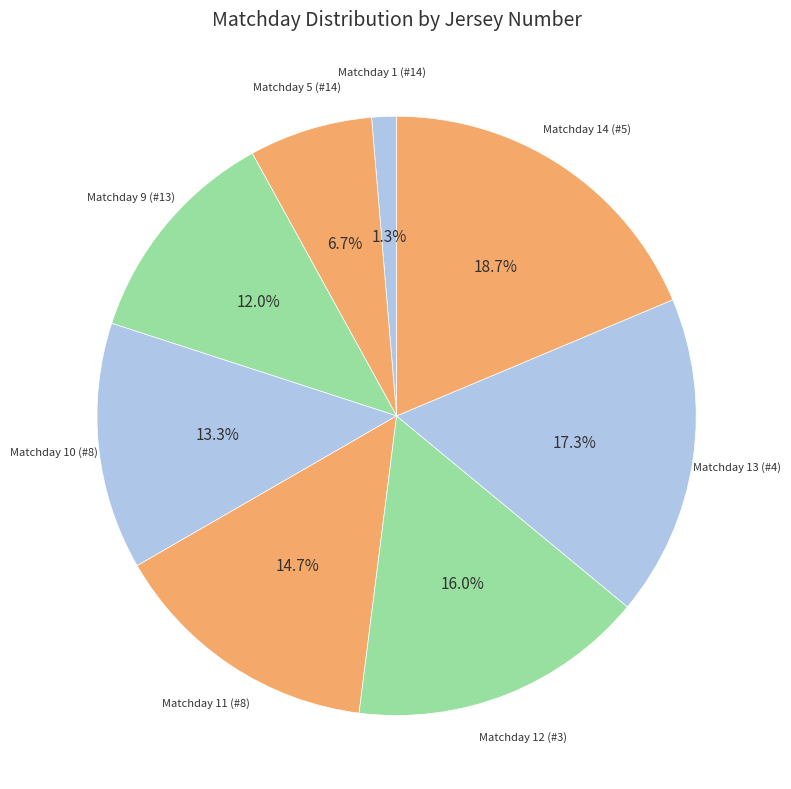

What is the smallest slice in the pie chart?

Matchday 1 (#14)